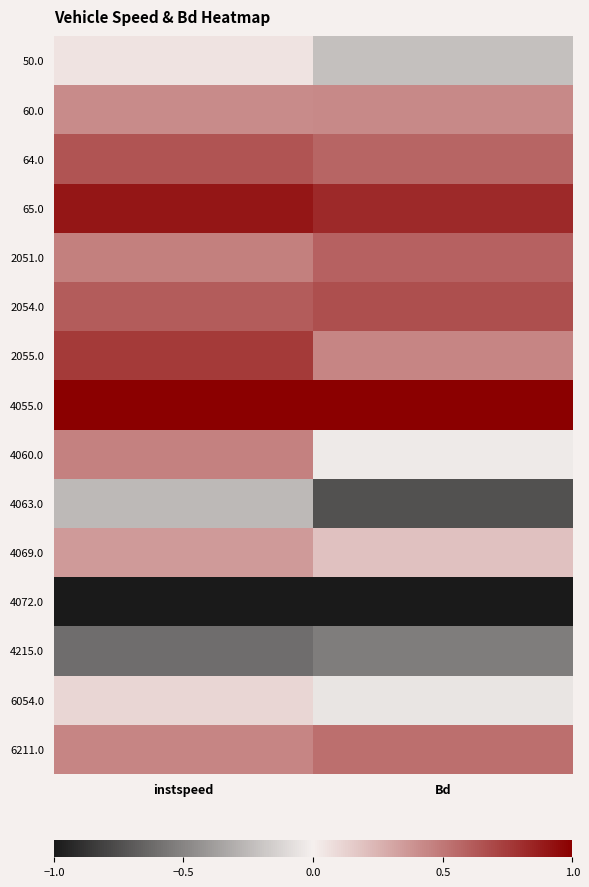

At how many categories does at least one series exceed 0?

2